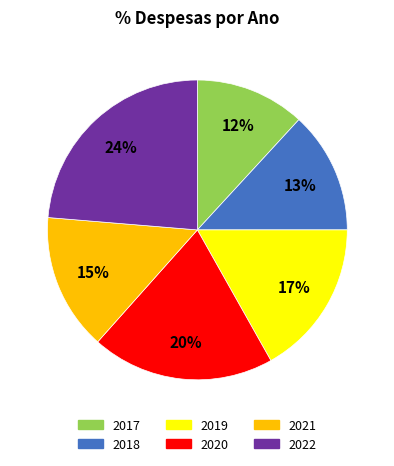

To the nearest percent, what is the difference between the 2022 and 2018 slice percentages?

11%